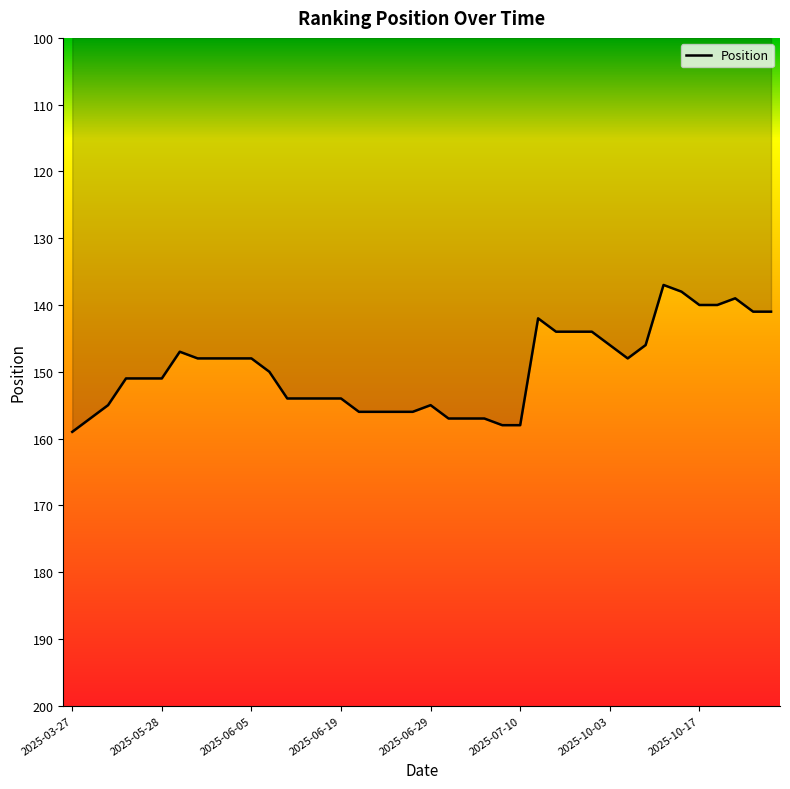

Reading right to left, list all the values displayed in this chart.

141	141	139	140	140	138	137	146	148	146	144	144	144	142	158	158	157	157	157	155	156	156	156	156	154	154	154	154	150	148	148	148	148	147	151	151	151	155	157	159